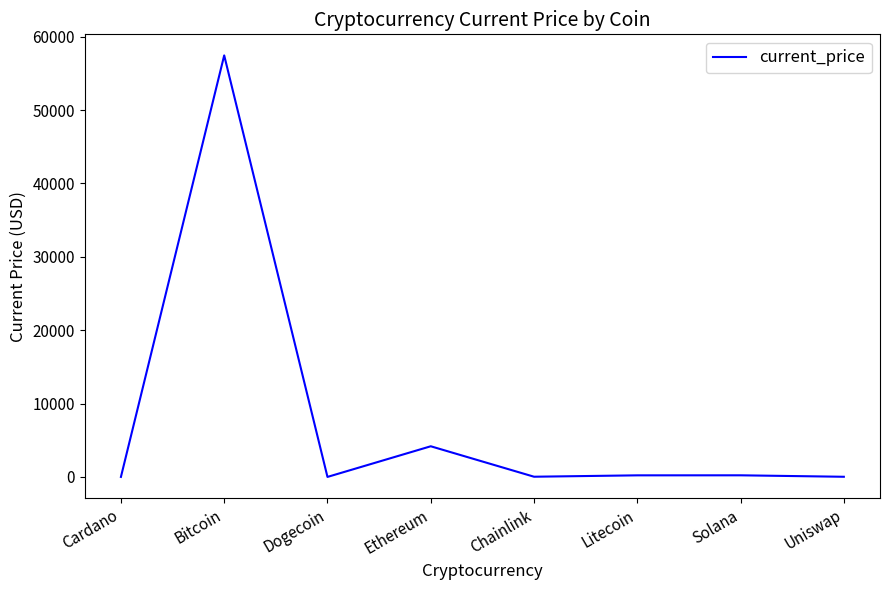

What is the difference between the maximum and second lowest values?

57441.2